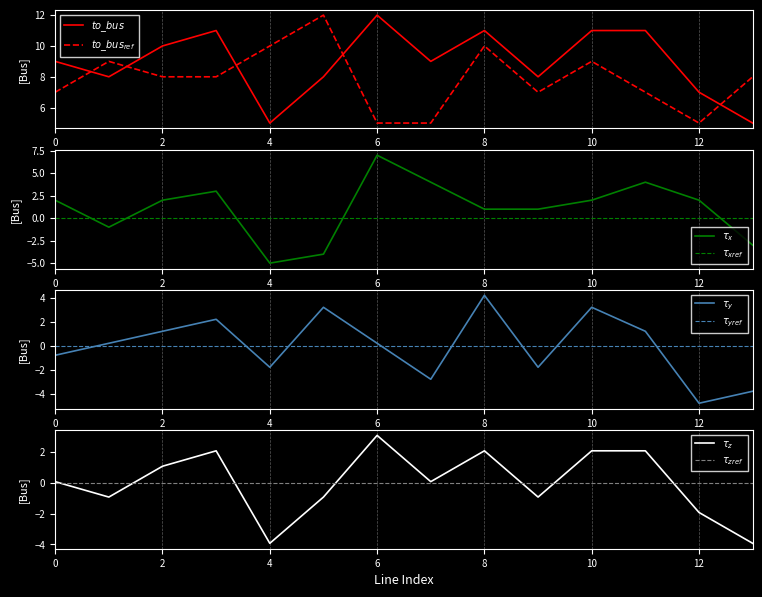

True or false: from_bus has more than 1 points higher than both neighbors.

True